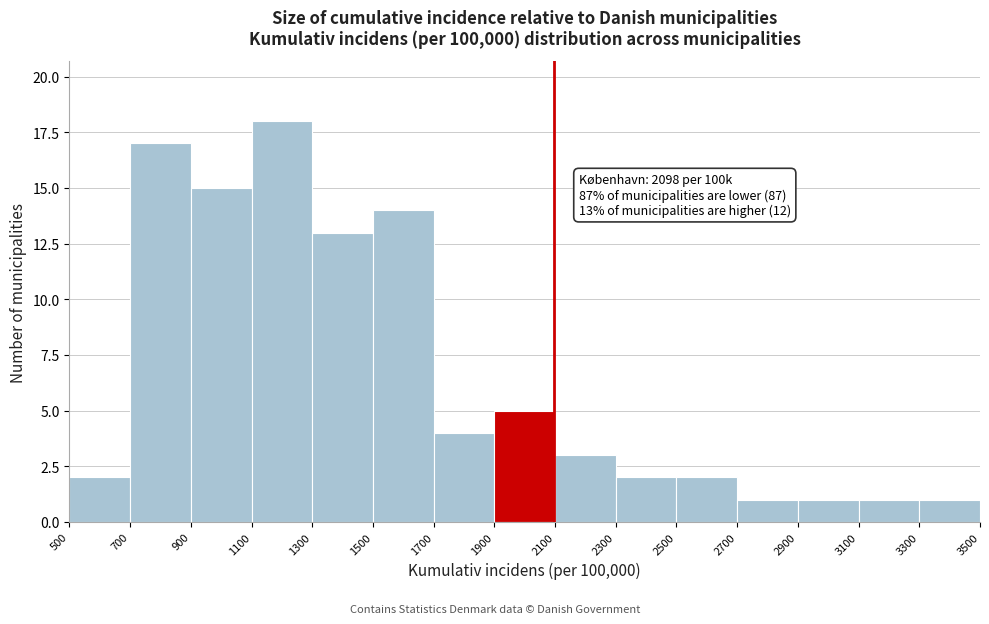

Which range on the x-axis has the tallest bar?

1100 to 1300